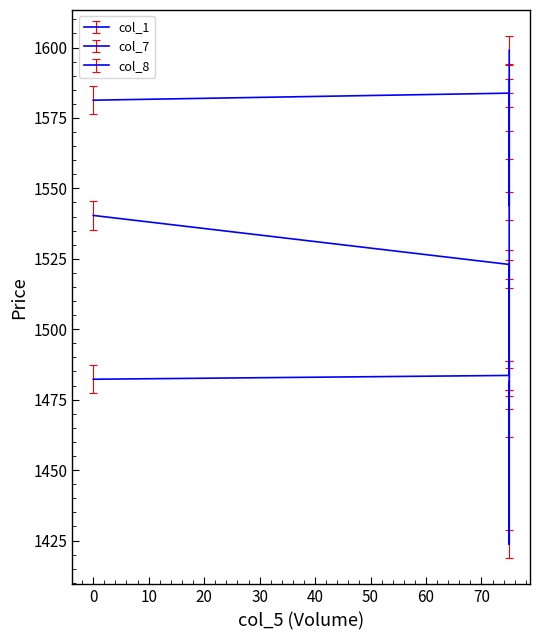

How many values in the col_8 series are below 1581?

2